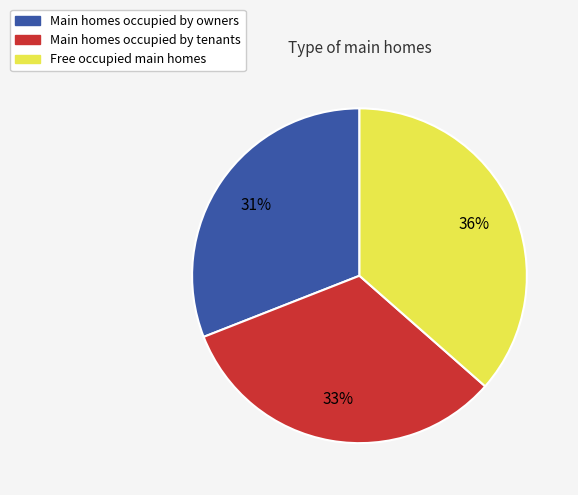

Do Main homes occupied by owners and Main homes occupied by tenants together represent more than half of the pie?

Yes